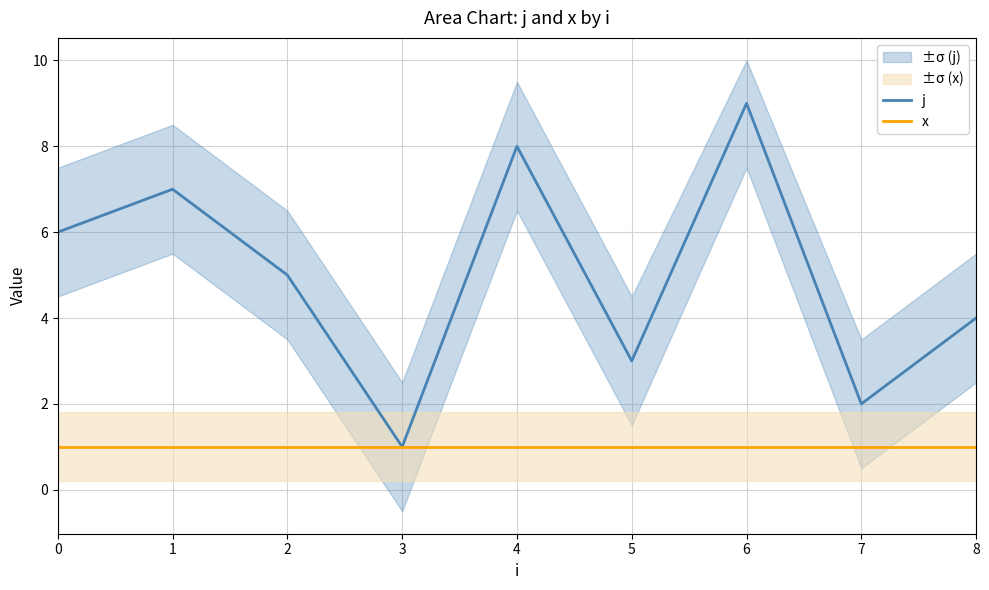

Rank the categories by x value from lowest to highest.

0, 1, 2, 3, 4, 5, 6, 7, 8